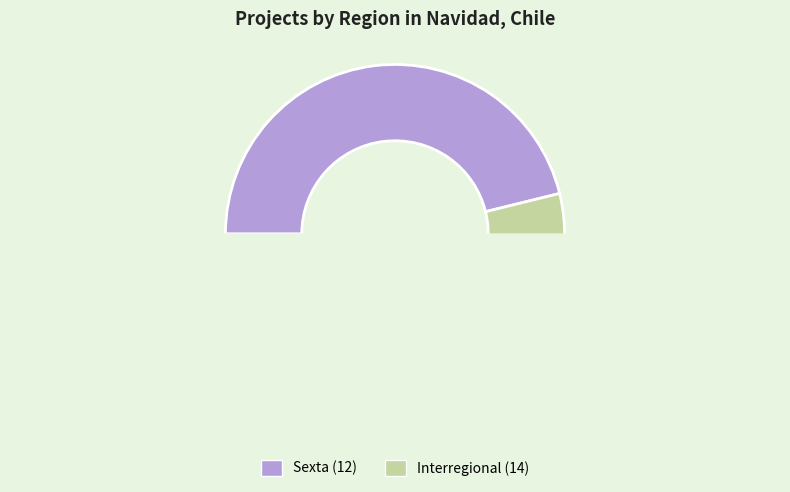

To the nearest percent, what is the average slice percentage?

50%